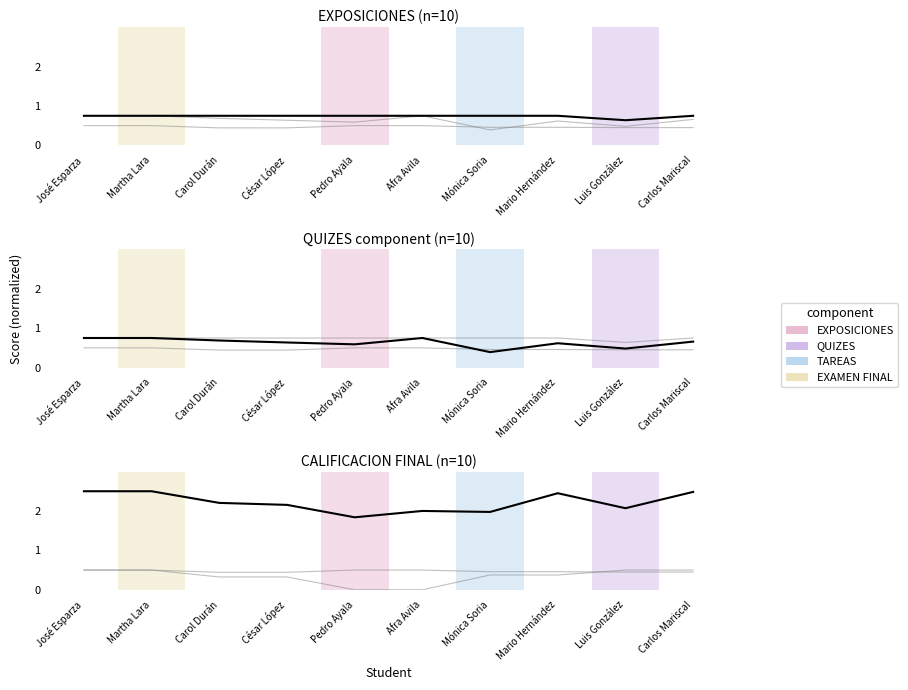

What is the total value across all series at Afra Avila?

4.0